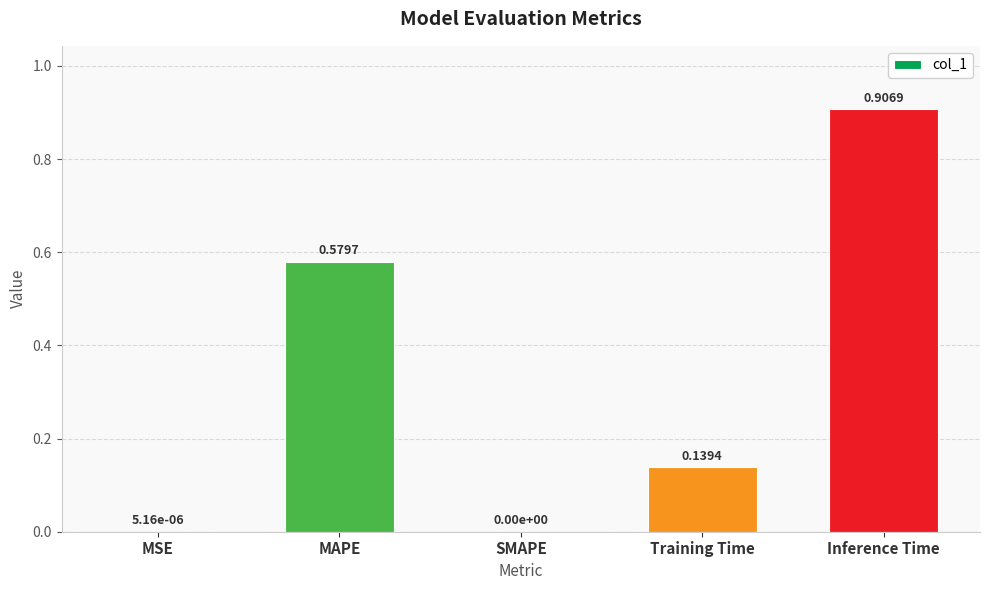

What is the sum of all values?

1.6